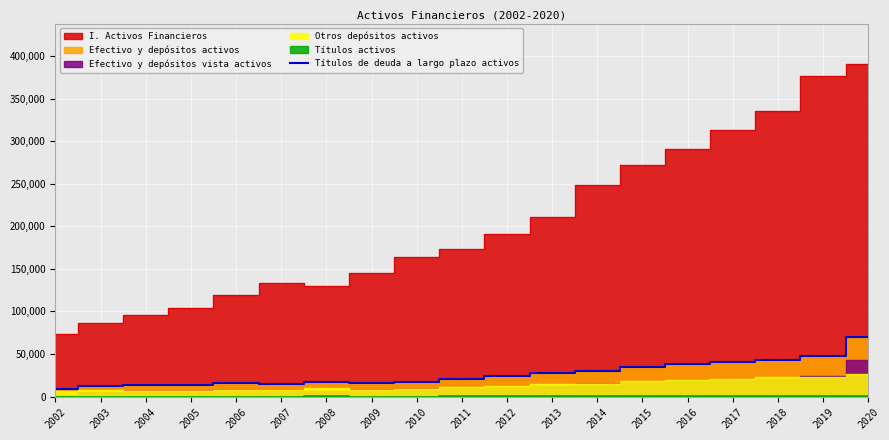

How many lines are shown in the chart?

1